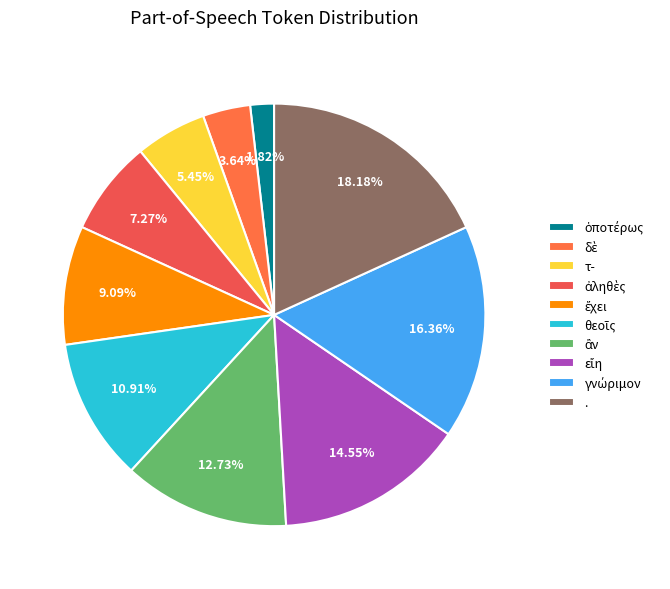

How many segments does this pie chart have?

10